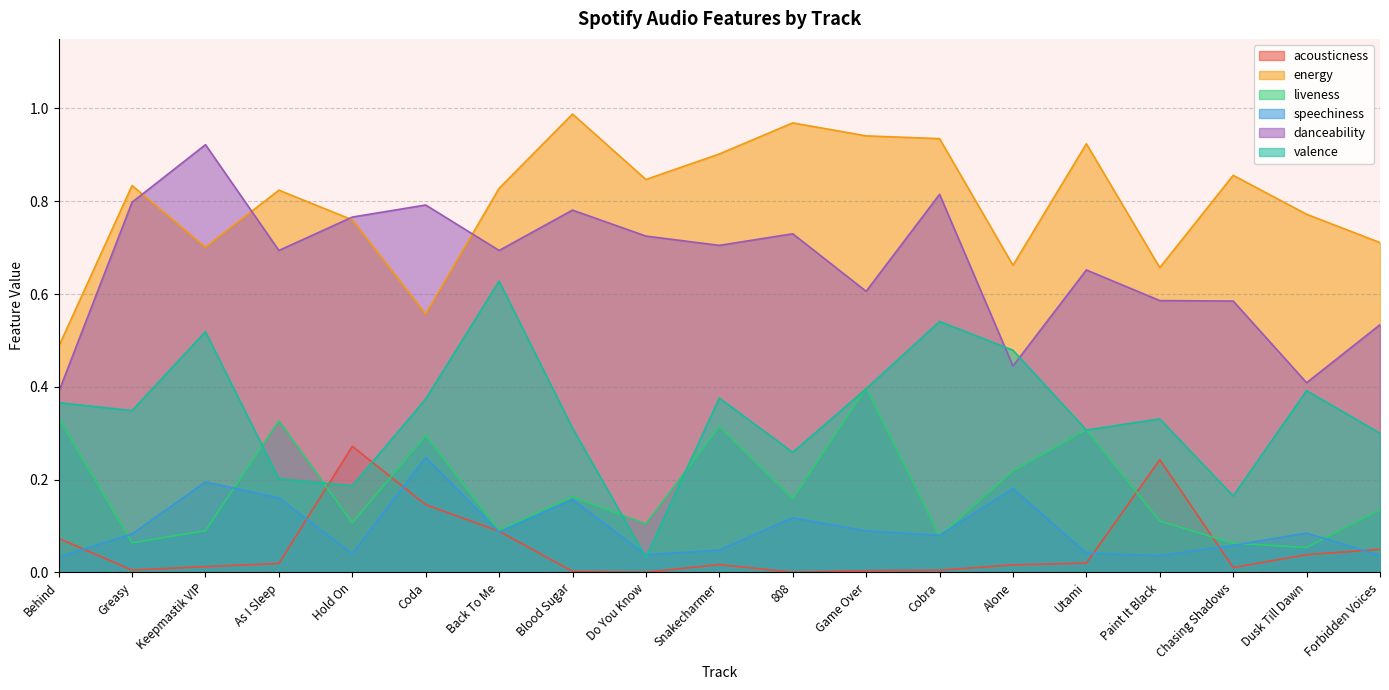

At how many categories does at least one series exceed 0?

19